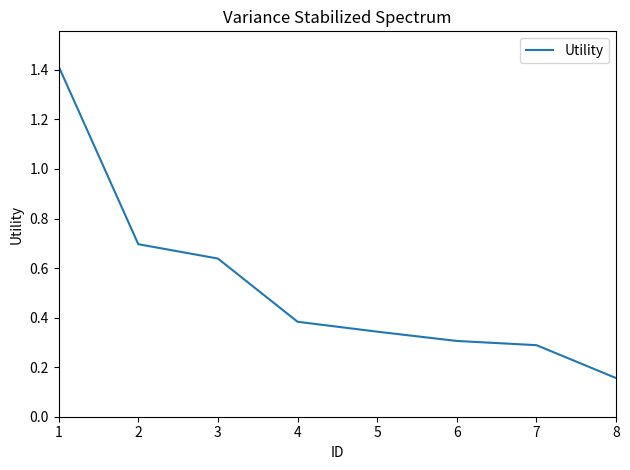

At which category does the chart reach its minimum across all series?

8